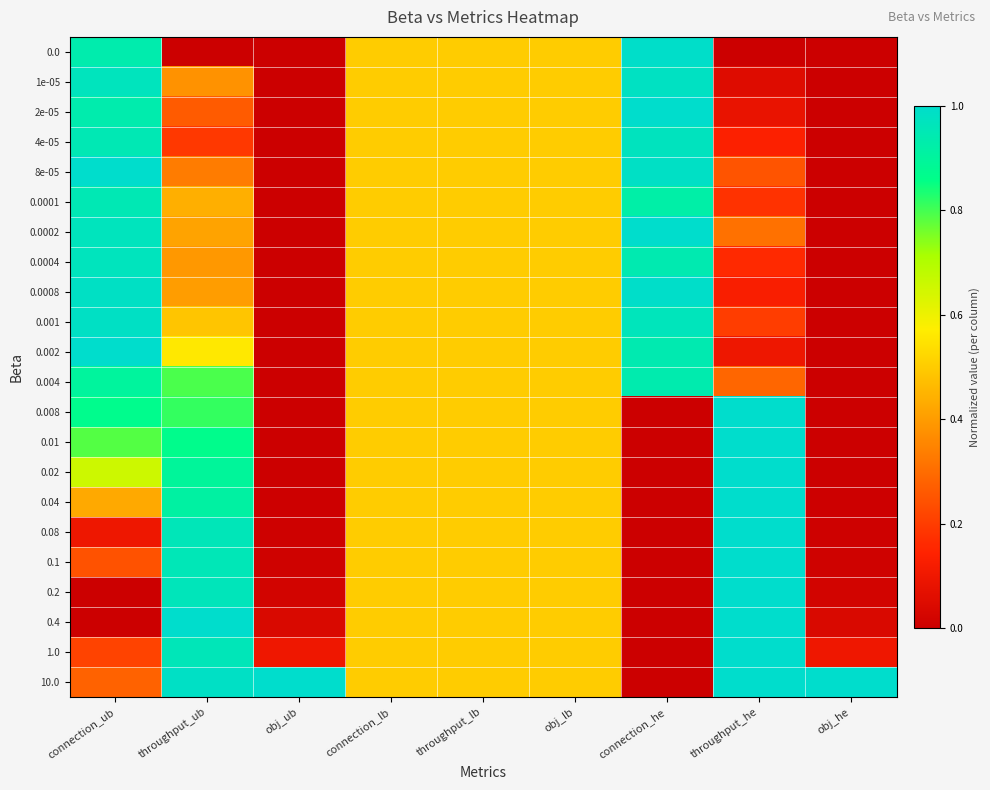

Between throughput_ub and throughput_he, which is larger?

throughput_ub